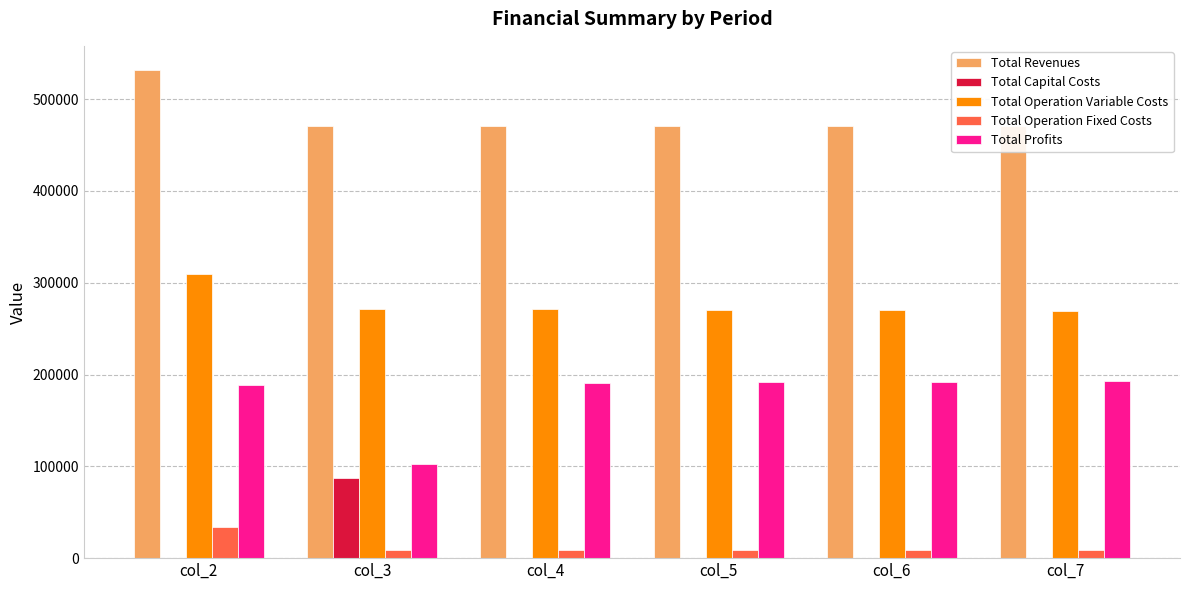

What is the value of the Total Operation Variable Costs bar at the 3rd from the left?

271156.3